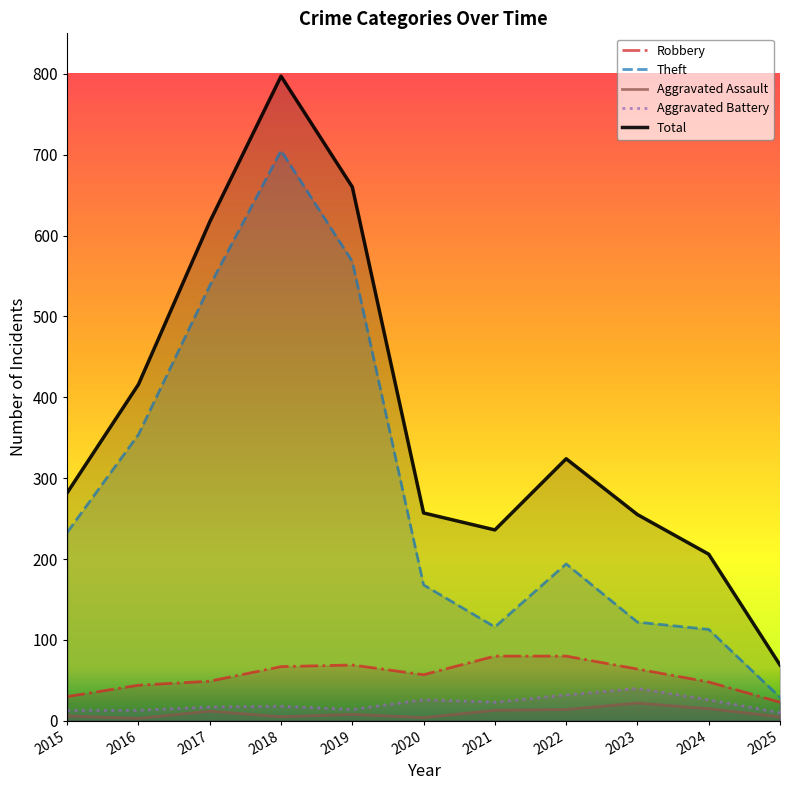

What is the value of the Aggravated Battery point at the 2nd from the left?

13